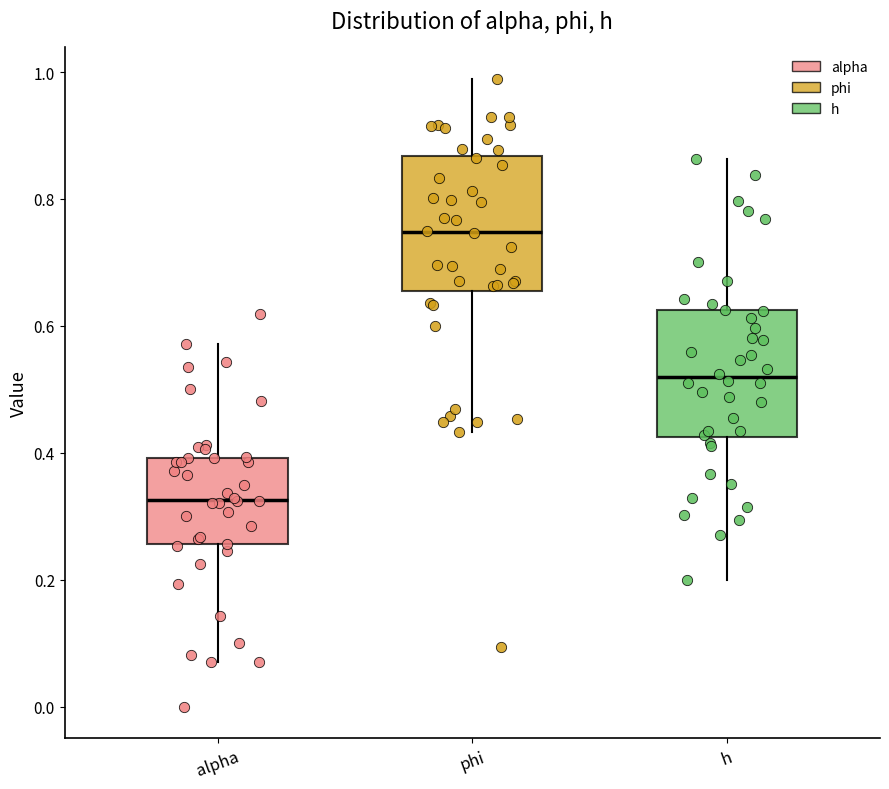

Which box has the lowest median line?

alpha